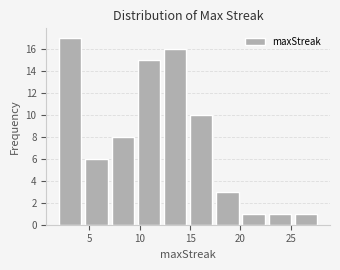

Reading left to right, transcribe this chart: for each bar, give the range it covers on the x-axis and its height. Neither the bar edges nor the heights are printed on the chart, so give them approximately, as read against the axes.

2.0 to 4.6: 17
4.6 to 7.2: 6
7.2 to 9.8: 8
9.8 to 12.4: 15
12.4 to 15.0: 16
15.0 to 17.6: 10
17.6 to 20.2: 3
20.2 to 22.8: 1
22.8 to 25.4: 1
25.4 to 28.0: 1